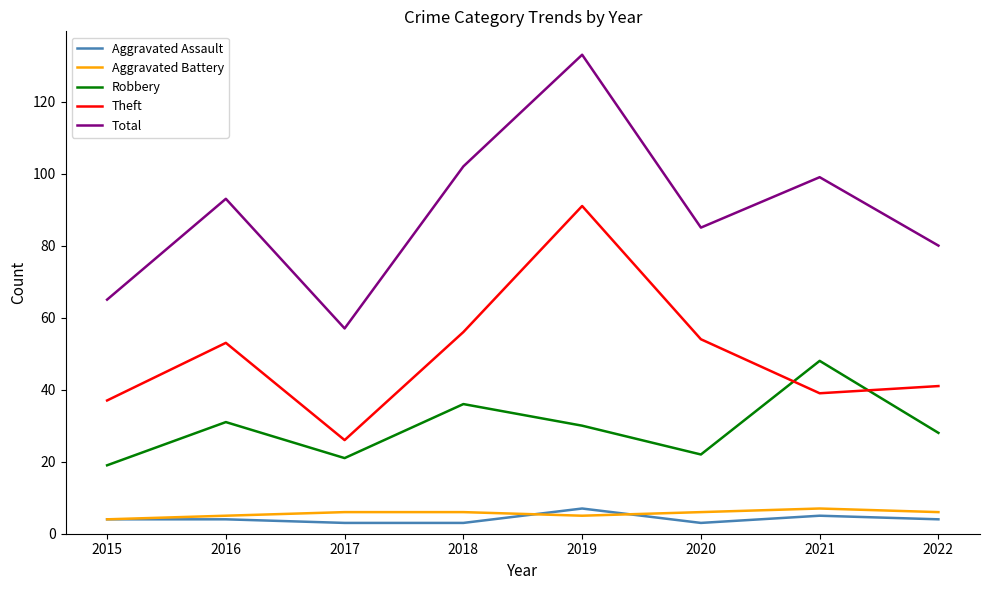

Reading right to left, list all the values displayed in this chart.

Aggravated Assault: 2022=4	2021=5	2020=3	2019=7	2018=3	2017=3	2016=4	2015=4
Aggravated Battery: 2022=6	2021=7	2020=6	2019=5	2018=6	2017=6	2016=5	2015=4
Robbery: 2022=28	2021=48	2020=22	2019=30	2018=36	2017=21	2016=31	2015=19
Theft: 2022=41	2021=39	2020=54	2019=91	2018=56	2017=26	2016=53	2015=37
Total: 2022=80	2021=99	2020=85	2019=133	2018=102	2017=57	2016=93	2015=65